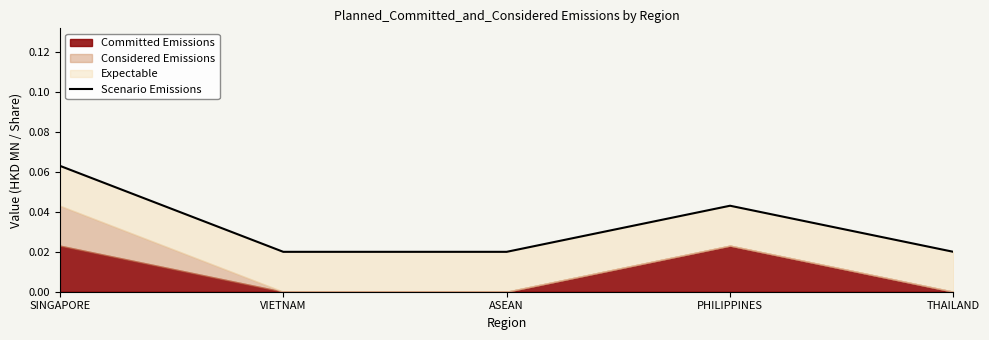

What is the sum of the values at VIETNAM and PHILIPPINES?

0.1